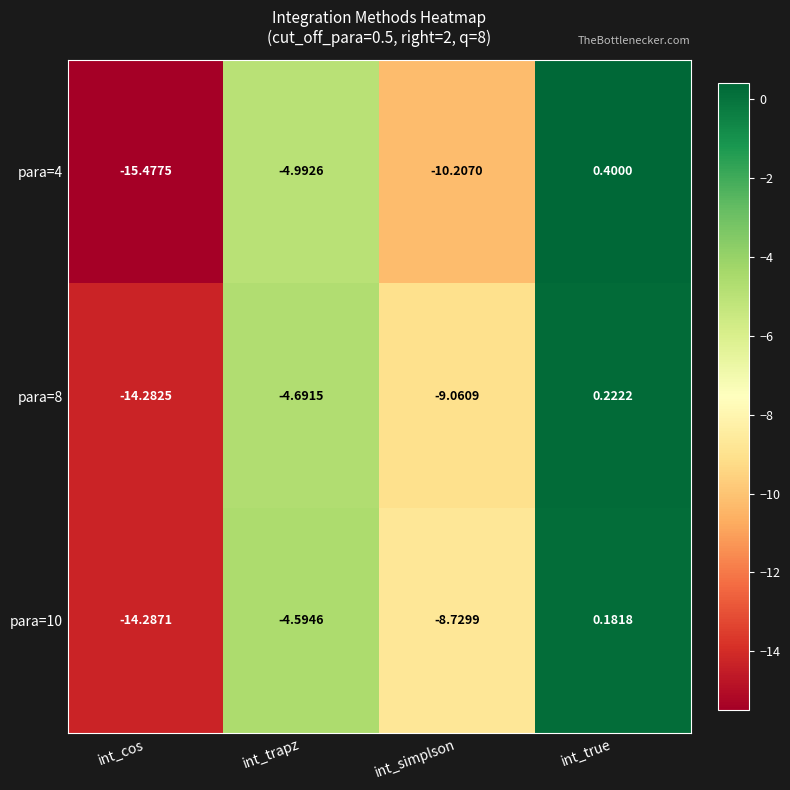

Is the value of para=8 at int_trapz greater than the value of para=4 at int_simplson?

Yes